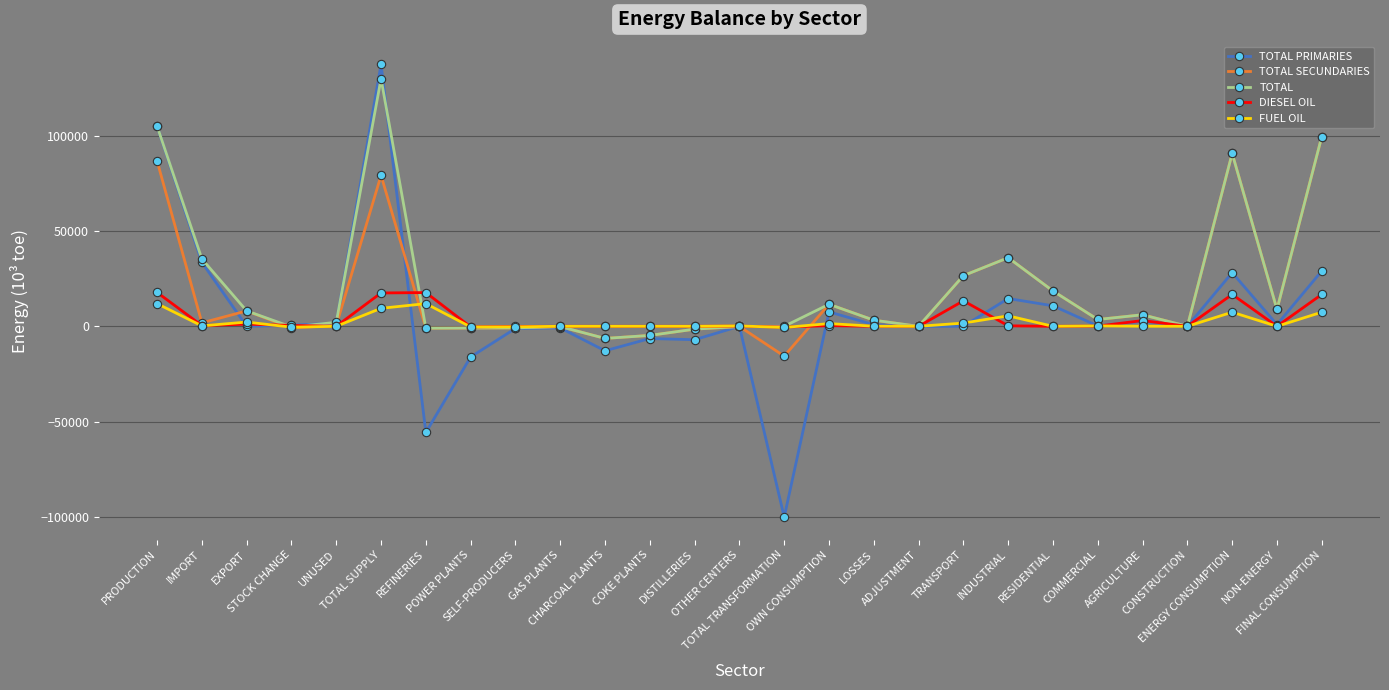

Does the chart display data point markers on the line(s)?

Yes